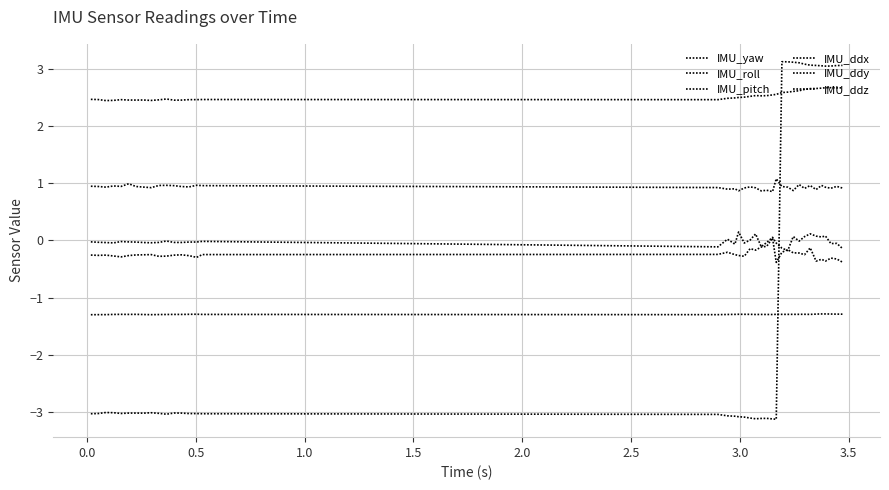

At which category does IMU_yaw reach its first local peak?

1.5